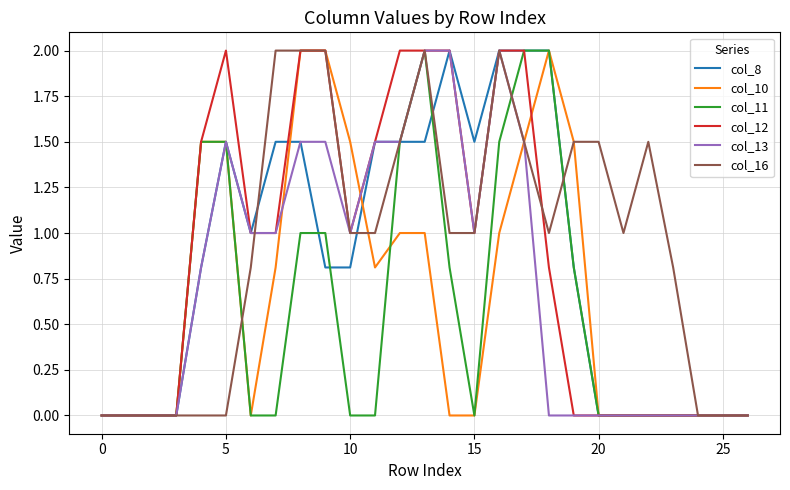

What is the difference between the maximum and minimum values in the col_10 series?

2.0